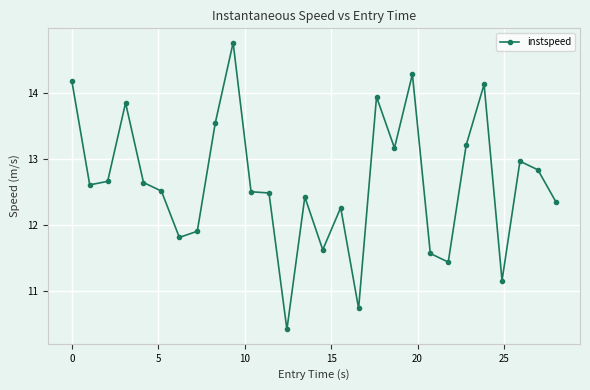

What is the average value?

12.6